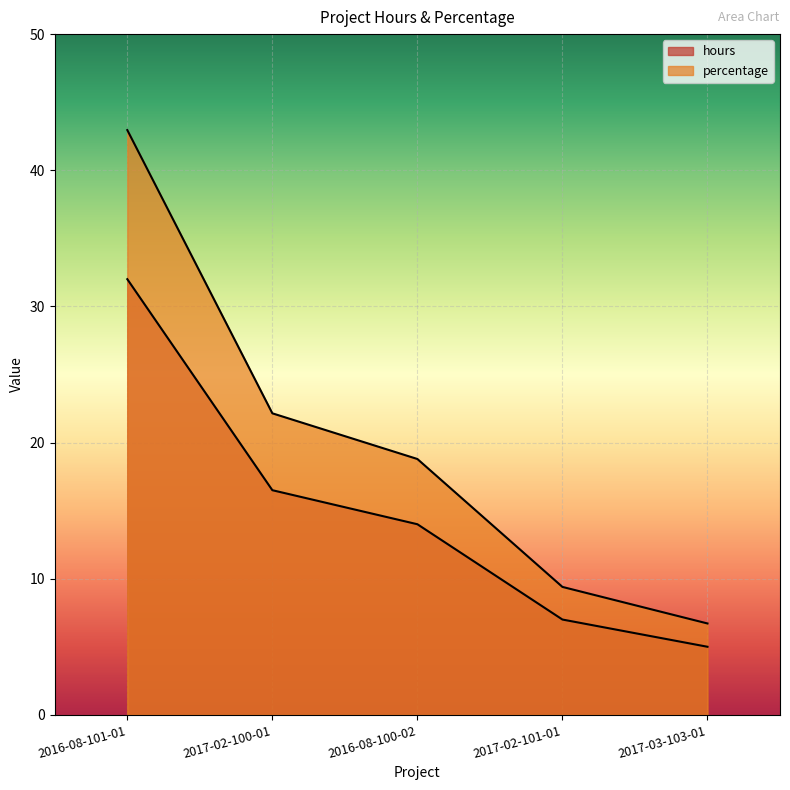

How many series are shown in this chart?

2